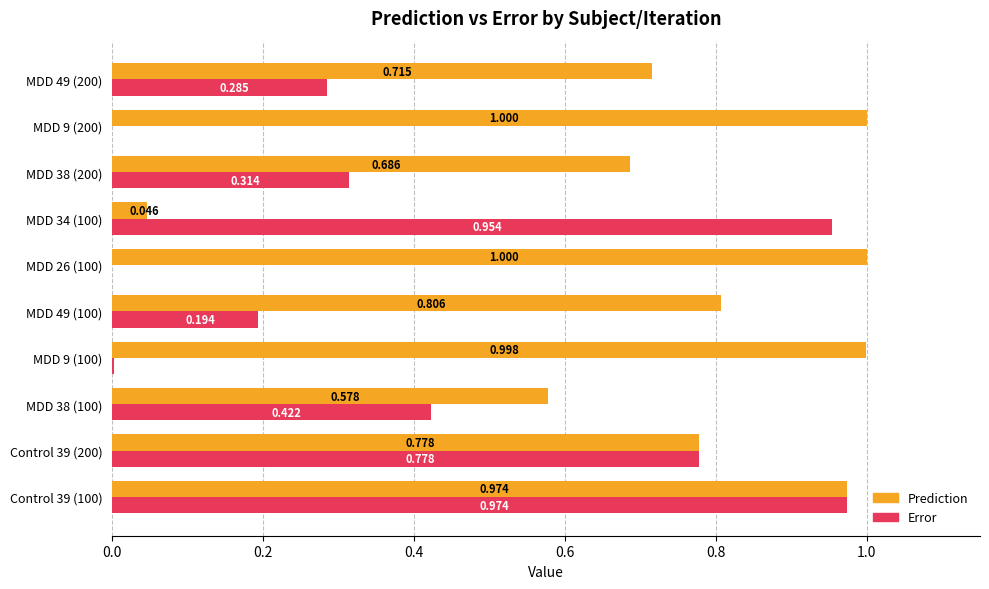

What is the maximum value shown in the chart?

1.0